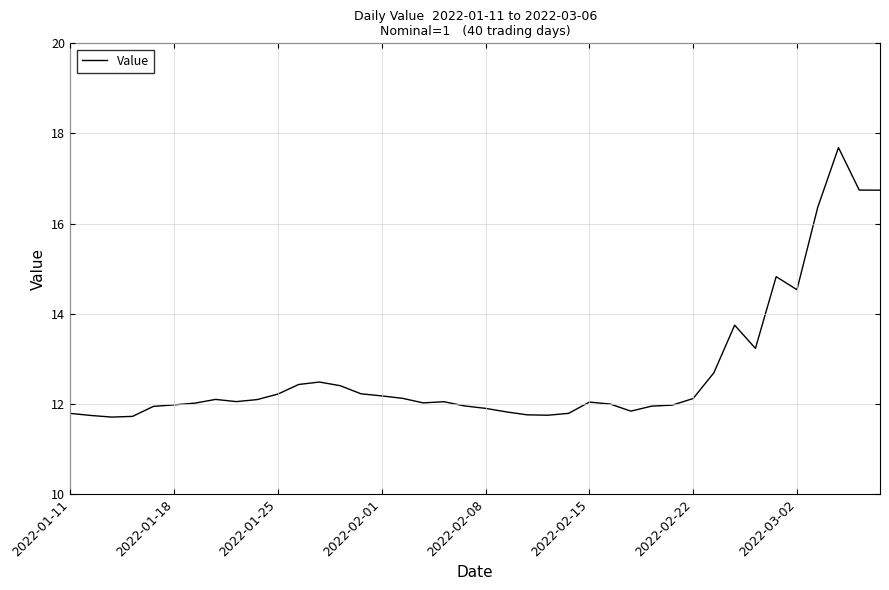

Does the chart display data point markers on the line(s)?

No